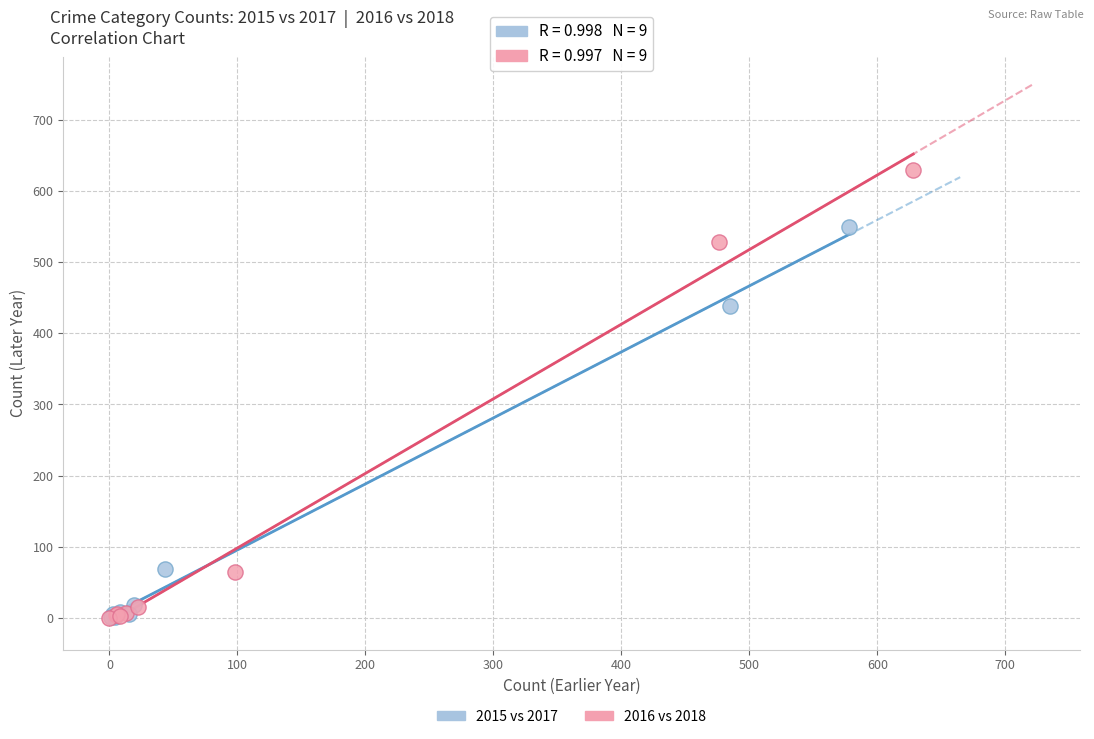

Which series reaches the maximum Y coordinate?

2016 vs 2018